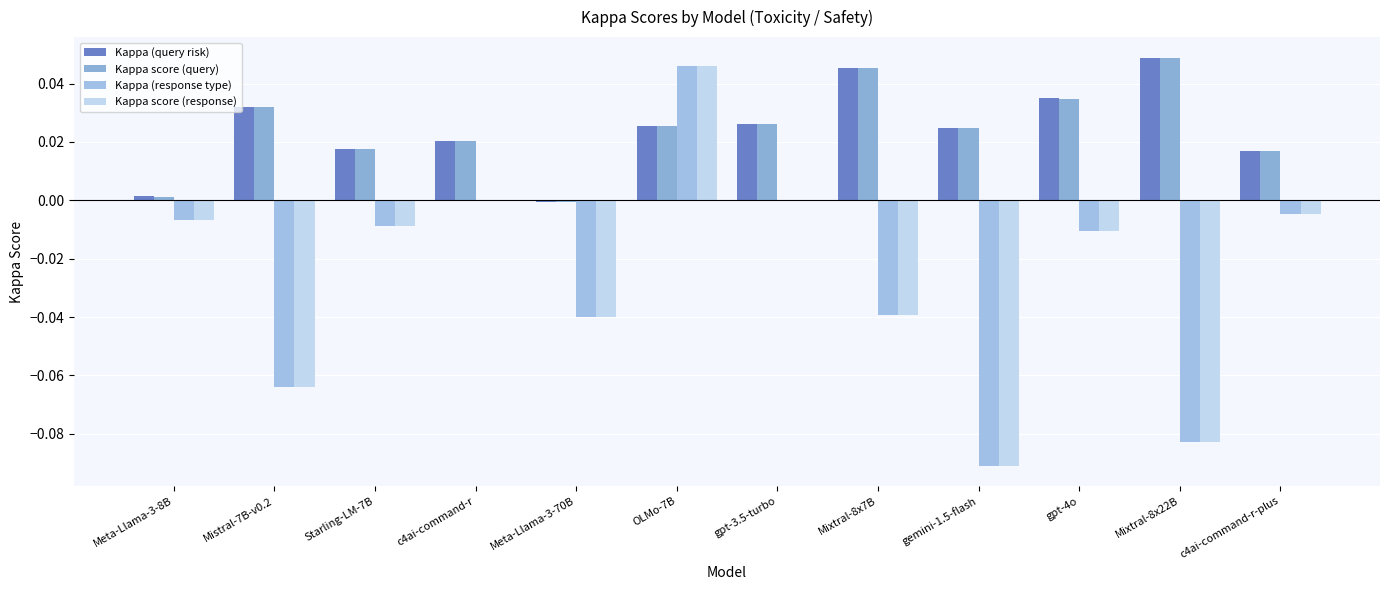

At which label does Kappa (query risk) reach its peak?

Mixtral-8x22B